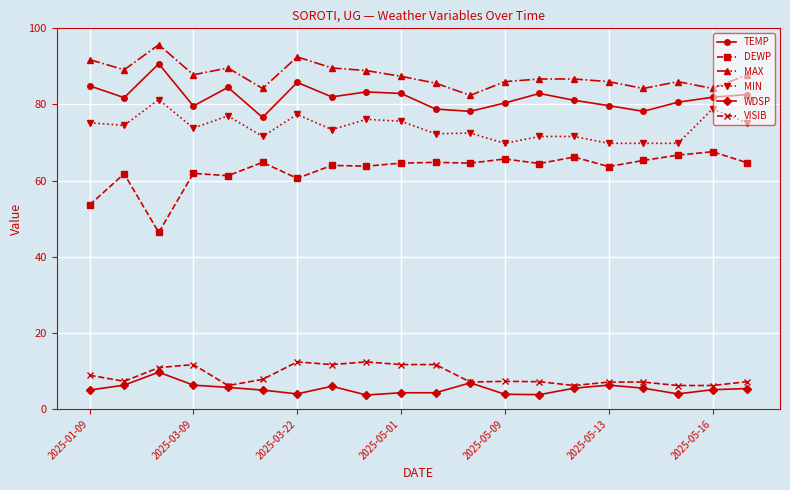

What is the minimum value for DEWP?

46.4